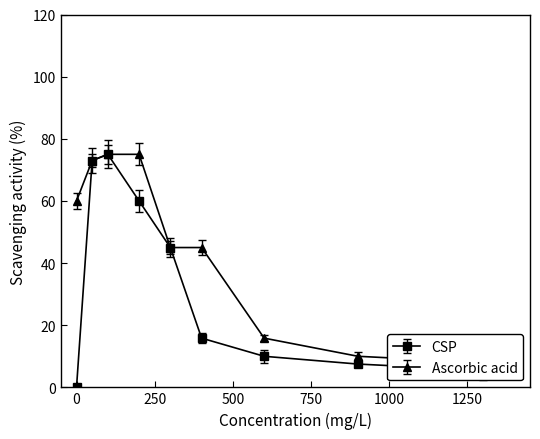

Is it true that CSP equals 21.2 at 2018?

False